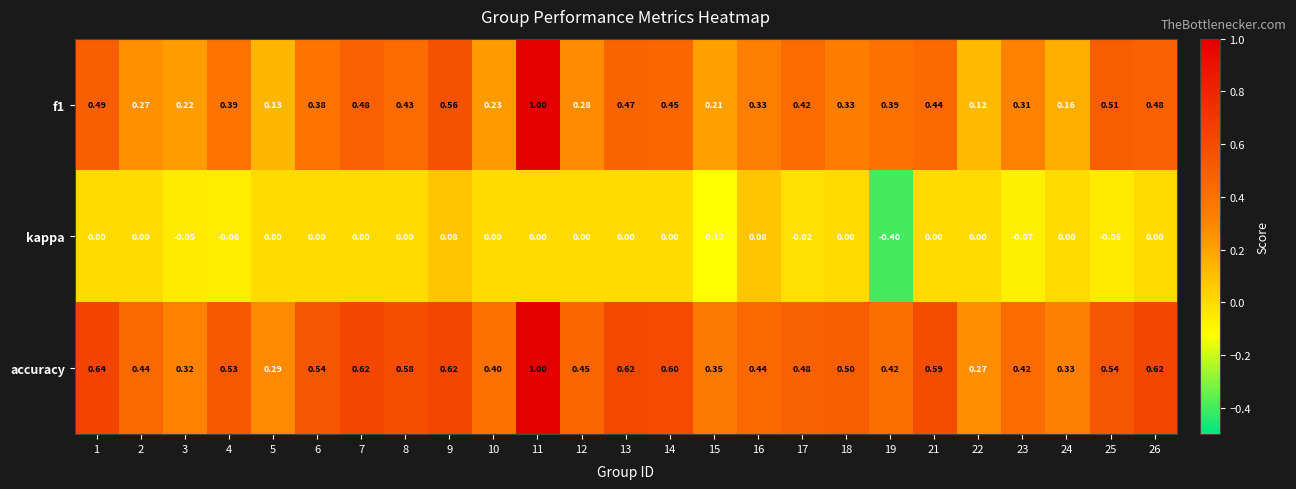

Which series has the largest total across all categories?

accuracy